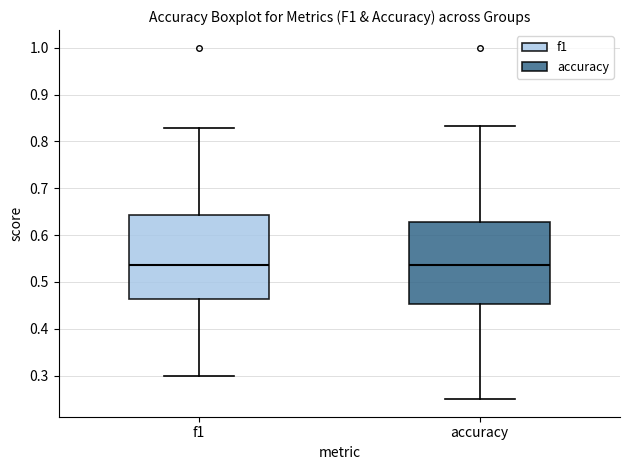

Reading left to right, read every box against the y-axis: the position of its median line, the range the box covers, and the ends of its whiskers. The values are not printed on the chart, so give them approximately, as read against the axis.

f1: median 0.54, box 0.46 to 0.64, whiskers 0.30 to 0.83
accuracy: median 0.54, box 0.45 to 0.63, whiskers 0.25 to 0.83